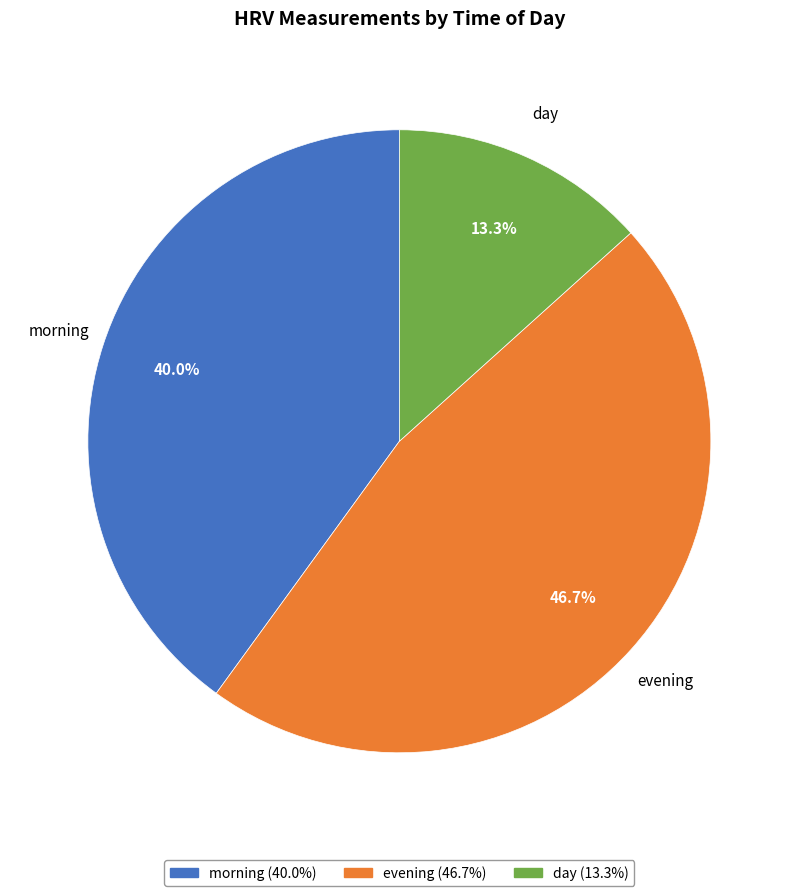

Count the number of slices in the pie.

3